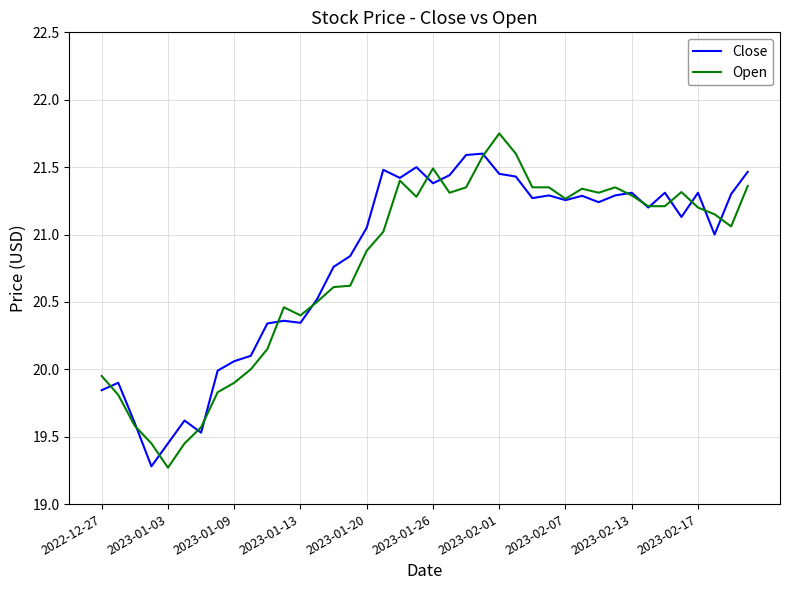

Rank the series by their maximum value, from lowest to highest.

Close, Open